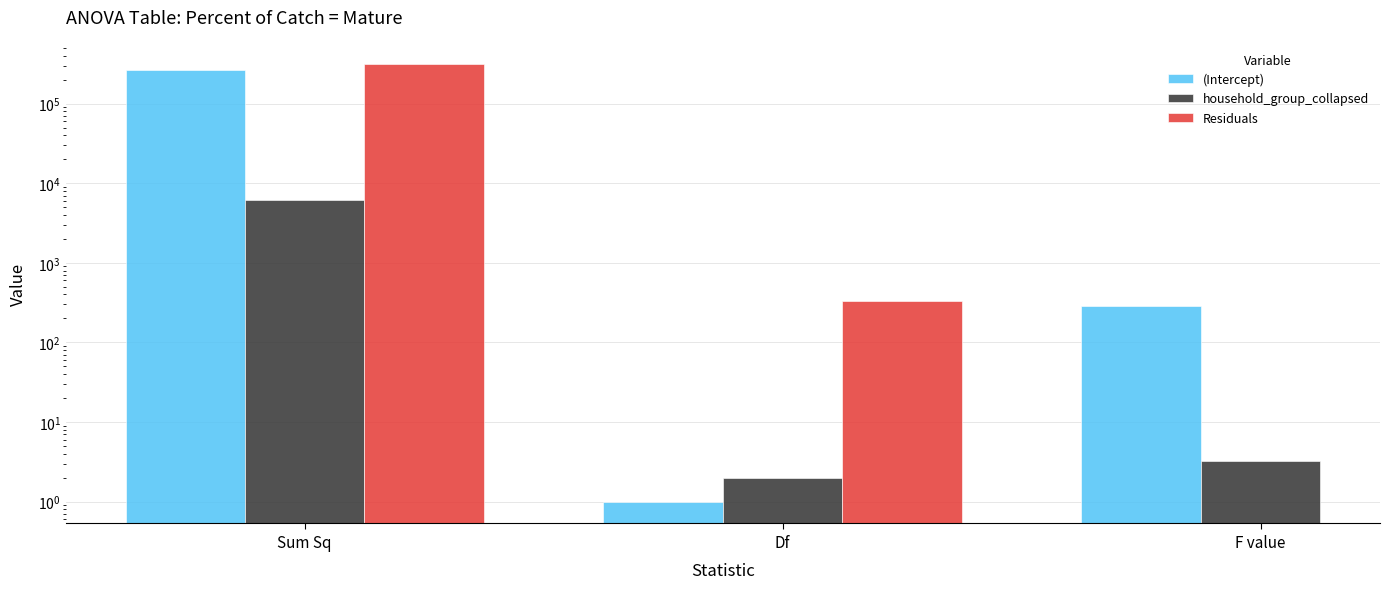

What is the smallest value displayed?

1.0